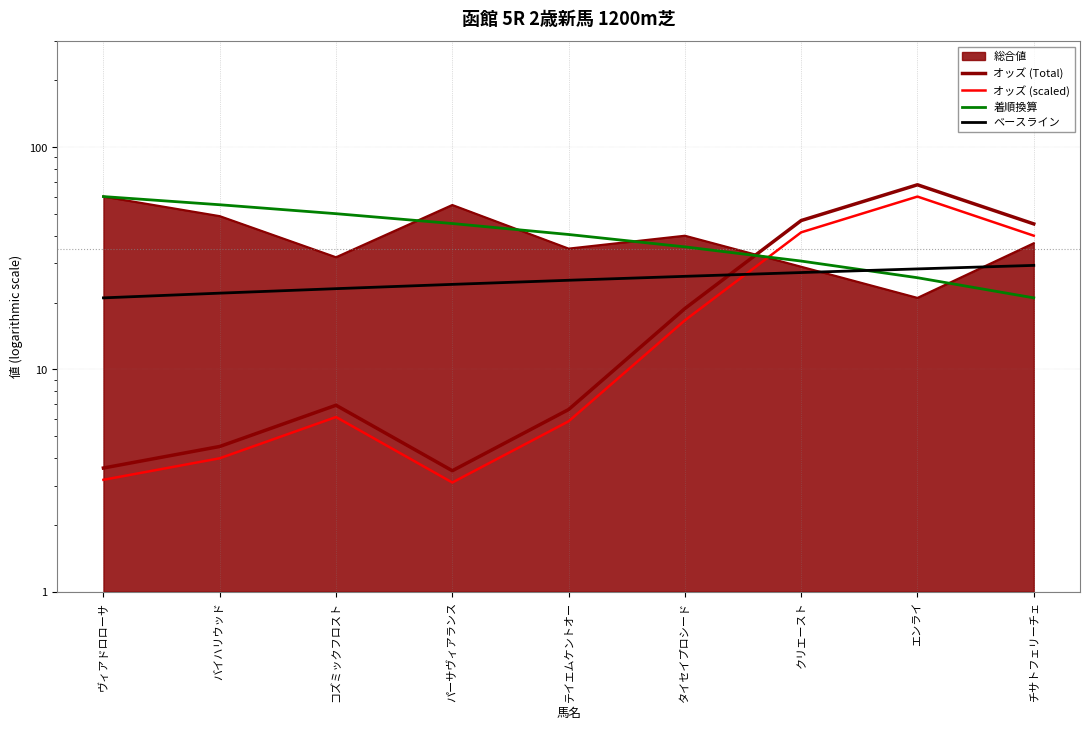

What is the approximate value of オッズ (Total) at チサトフェリーチェ?

45.2